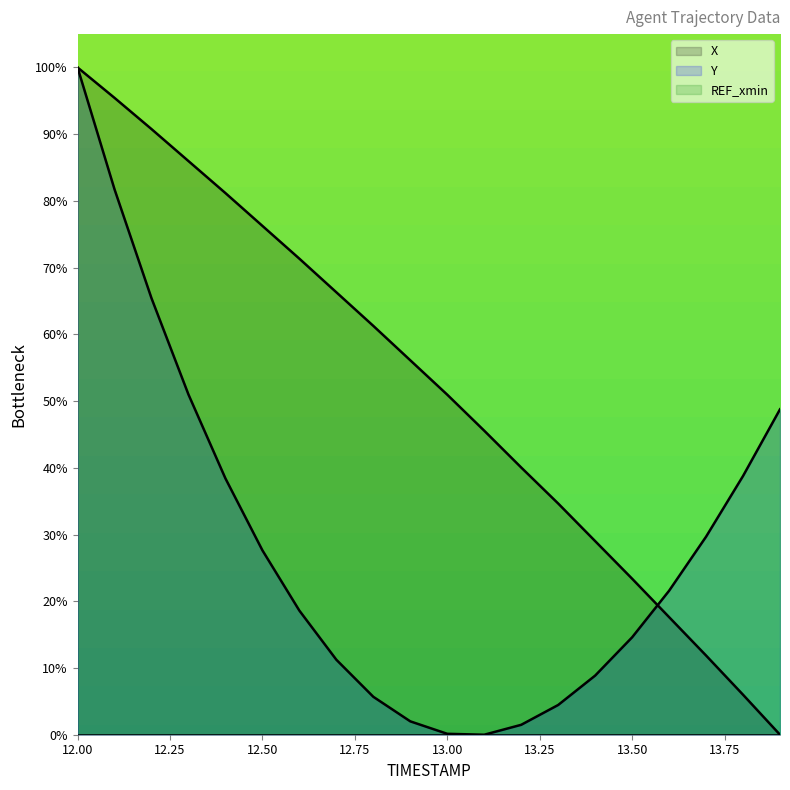

Which series ends up on top after the final intersection of X and Y?

Y